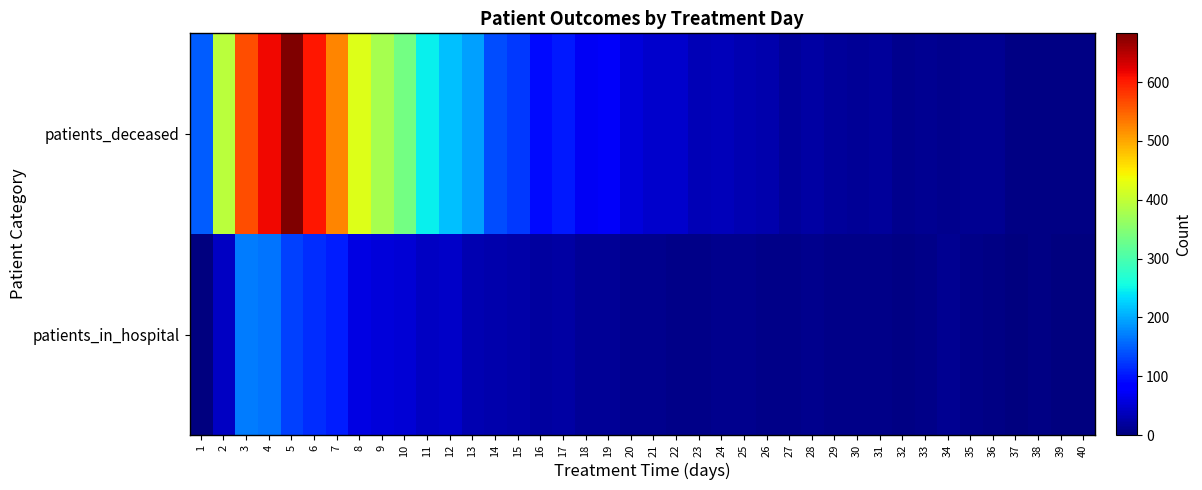

Reading left to right, list all the values displayed in this chart.

patients_in_hospital: 1=0	2=41	3=170	4=164	5=129	6=116	7=106	8=61	9=56	10=51	11=42	12=45	13=31	14=27	15=26	16=19	17=22	18=16	19=14	20=9	21=10	22=6	23=8	24=9	25=9	26=7	27=7	28=10	29=8	30=6	31=6	32=5	33=6	34=11	35=6	36=4	37=2	38=3	39=2	40=0
patients_deceased: 1=149	2=393	3=565	4=615	5=683	6=604	7=525	8=423	9=377	10=335	11=246	12=214	13=194	14=138	15=124	16=93	17=103	18=70	19=73	20=56	21=48	22=46	23=34	24=35	25=31	26=27	27=18	28=23	29=17	30=15	31=17	32=9	33=13	34=9	35=12	36=13	37=4	38=5	39=5	40=5